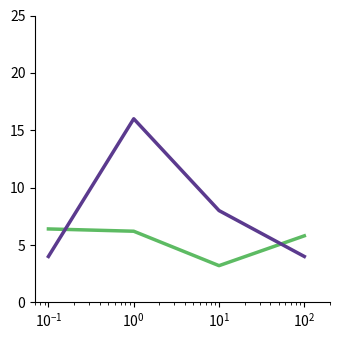

What is the maximum value shown in the chart?

16.0